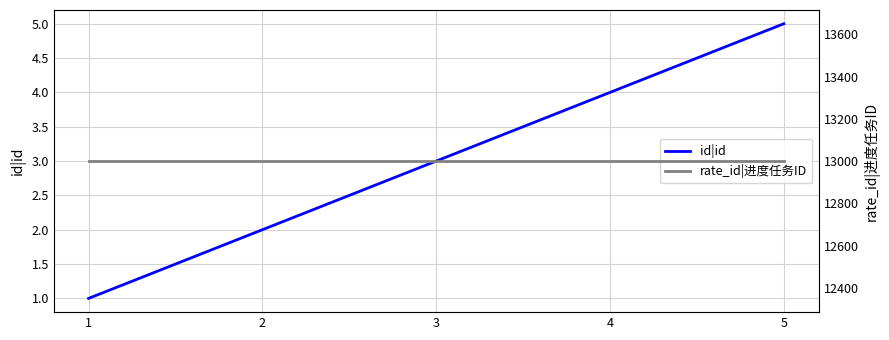

The value of rate_id|进度任务ID at 5 is 13000. True or false?

True